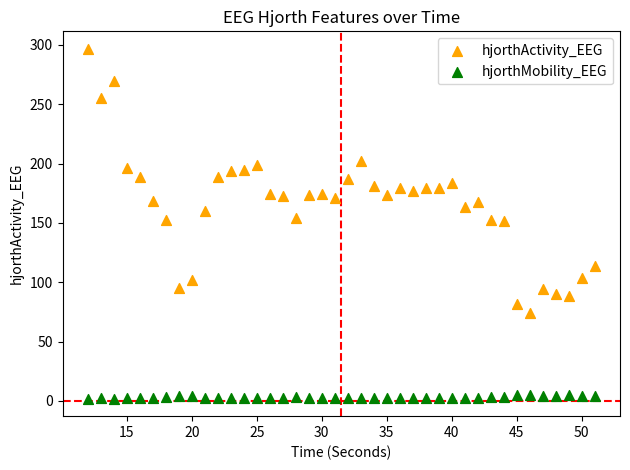

Which series has the largest Y range (max minus min)?

hjorthActivity_EEG